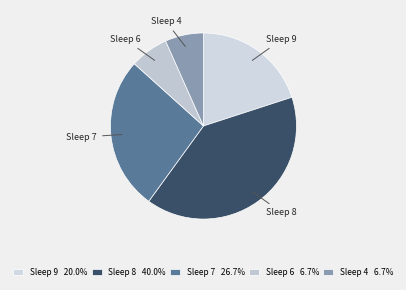

Between Sleep 6 and Sleep 8, which is larger?

Sleep 8